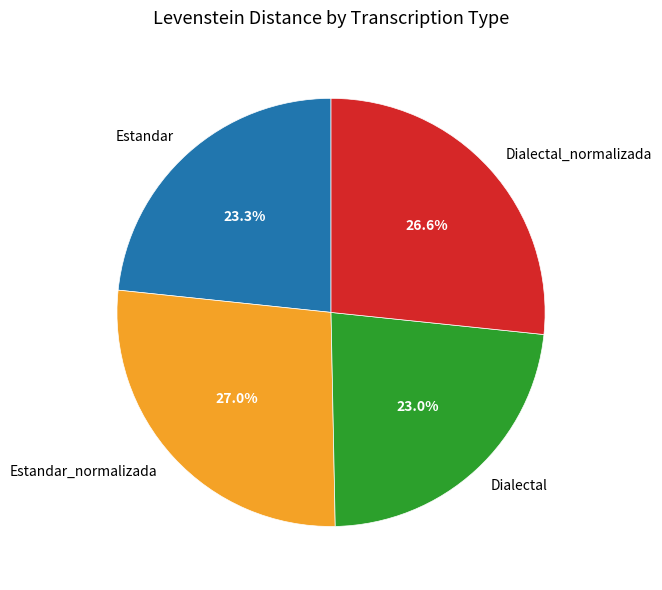

Is Dialectal the majority of the pie?

No